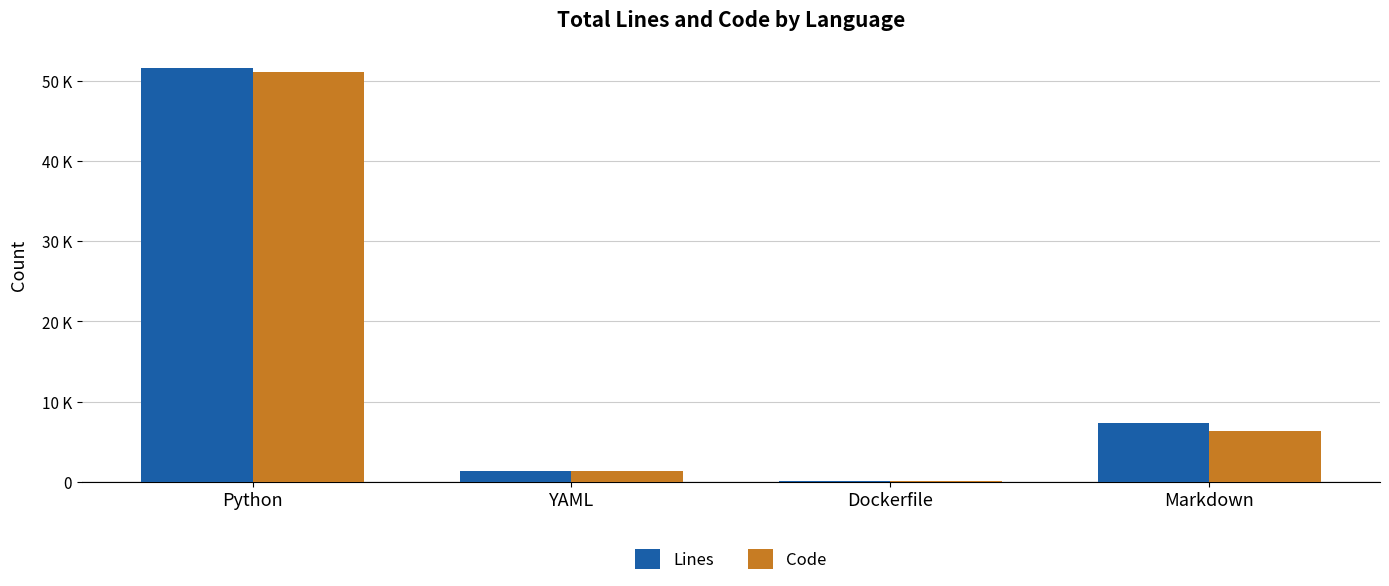

Does the chart contain stacked bars?

No